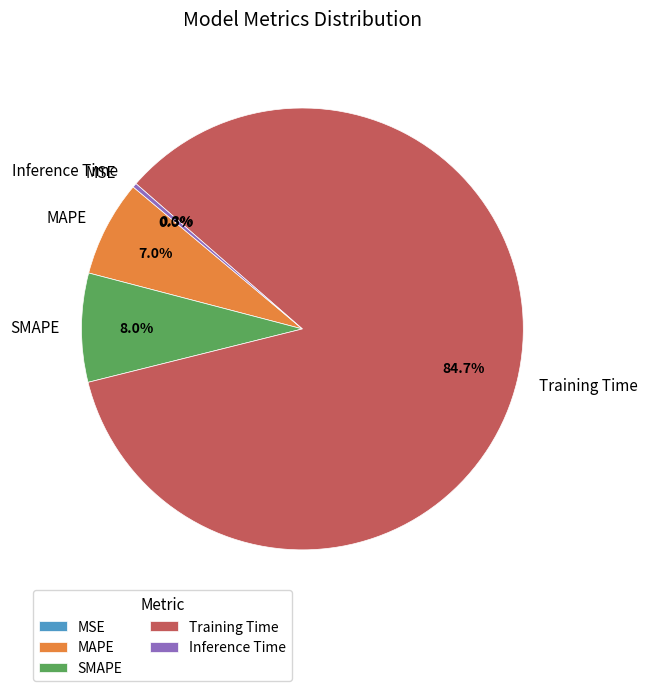

What is the largest slice in the pie chart?

Training Time